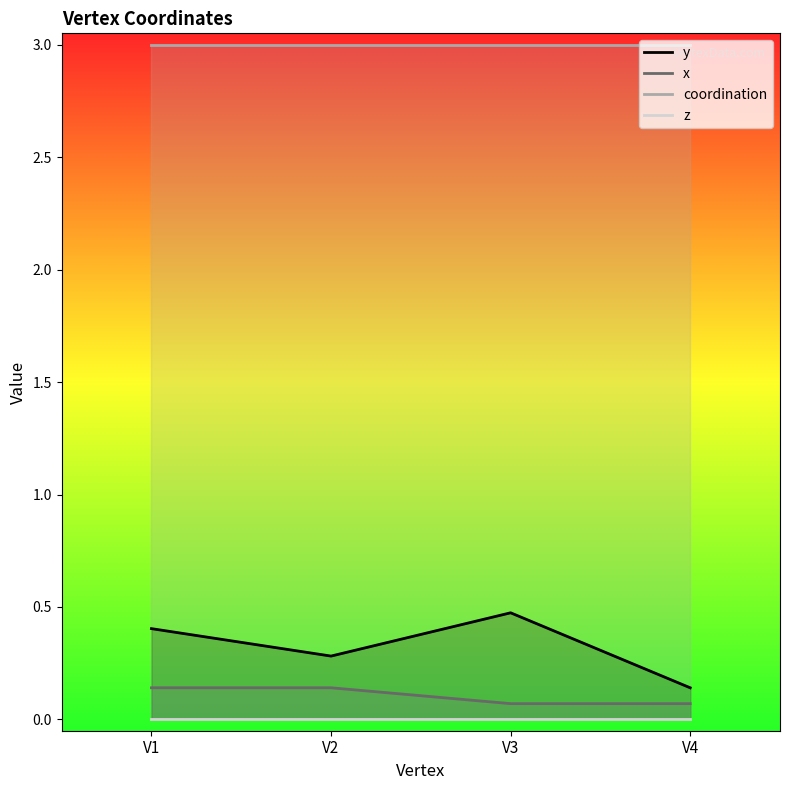

At which category does y reach its first local valley?

V2